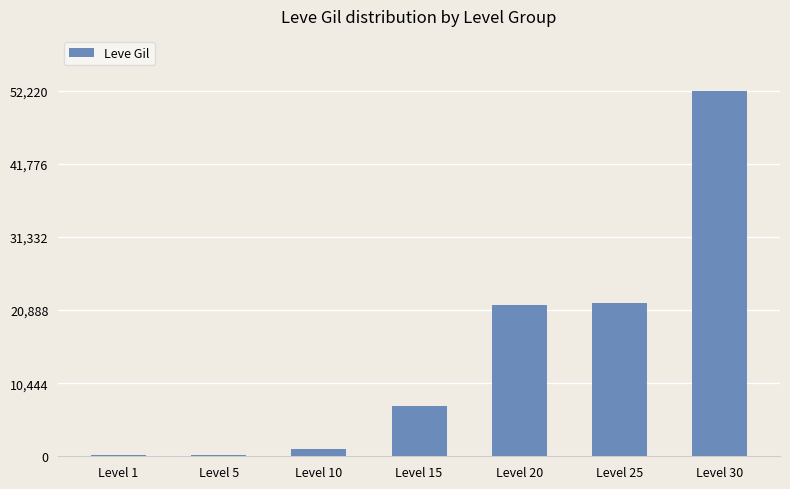

Which label corresponds to the largest value in the chart?

Level 30